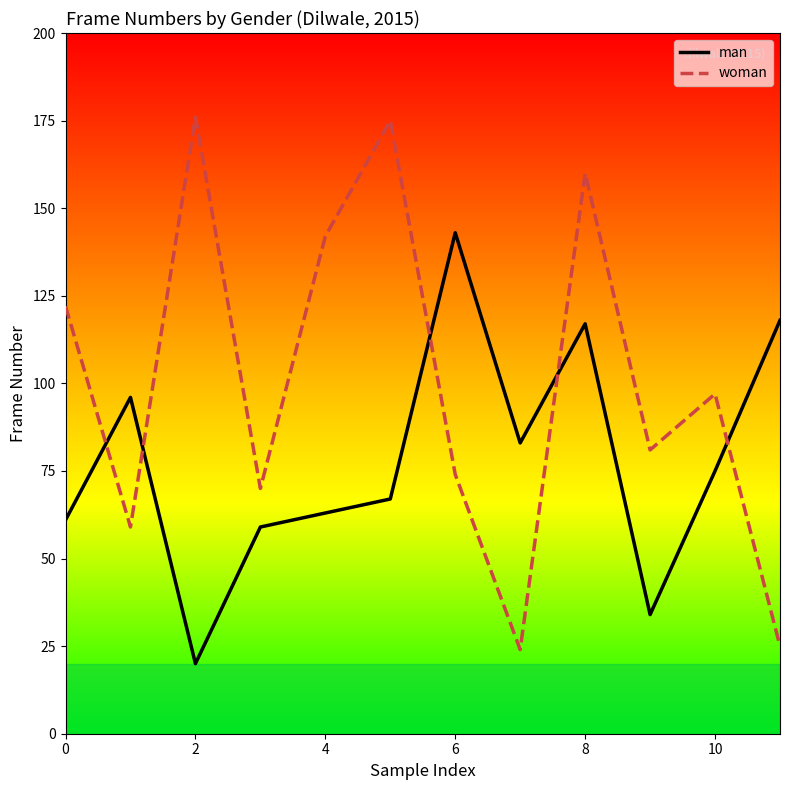

How many series are shown in this chart?

2